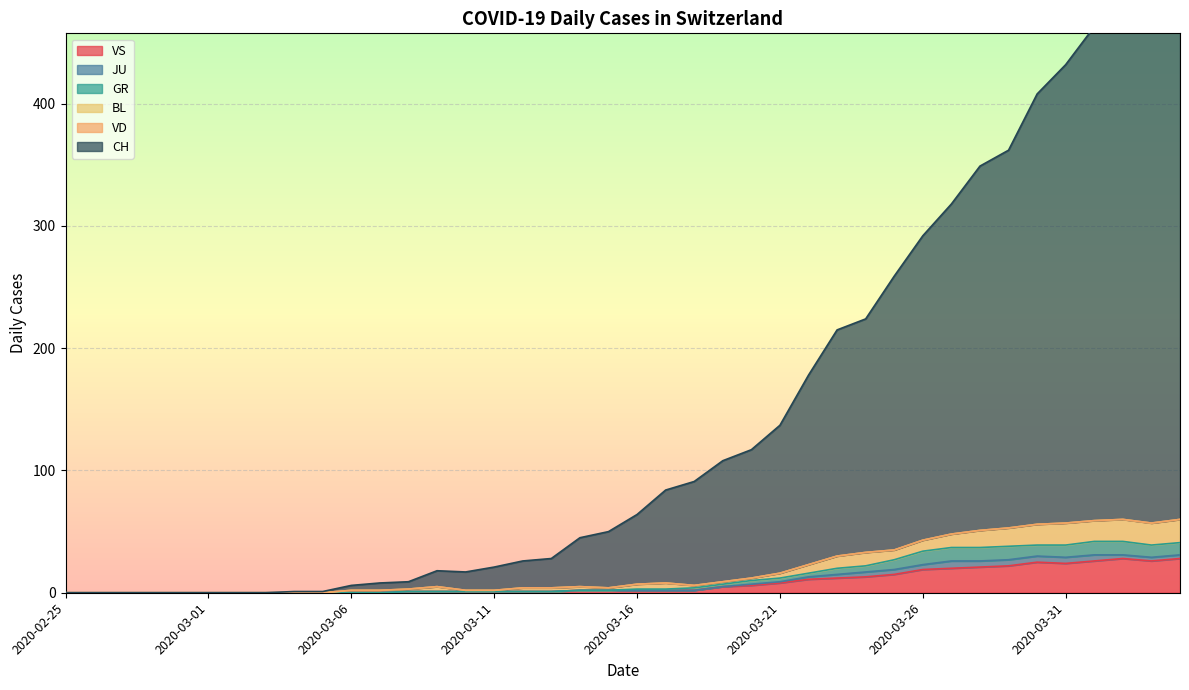

Is the value of GR at 2020-03-16 greater than the value of CH at 2020-02-26?

Yes